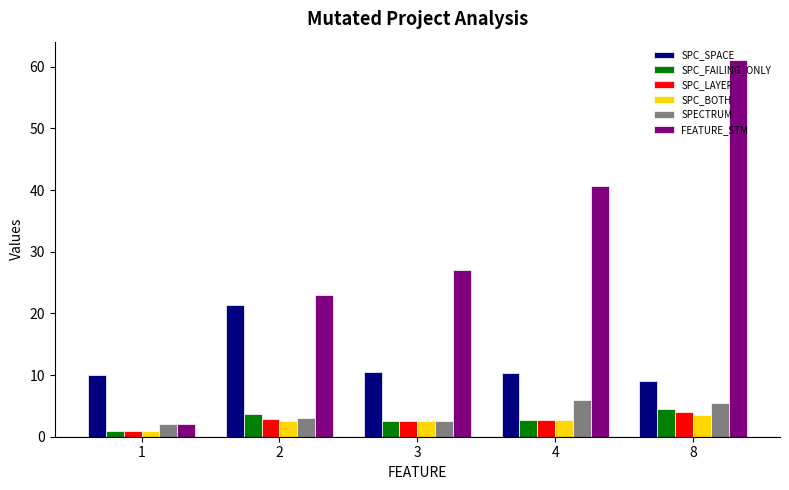

What is the greatest value displayed?

61.0